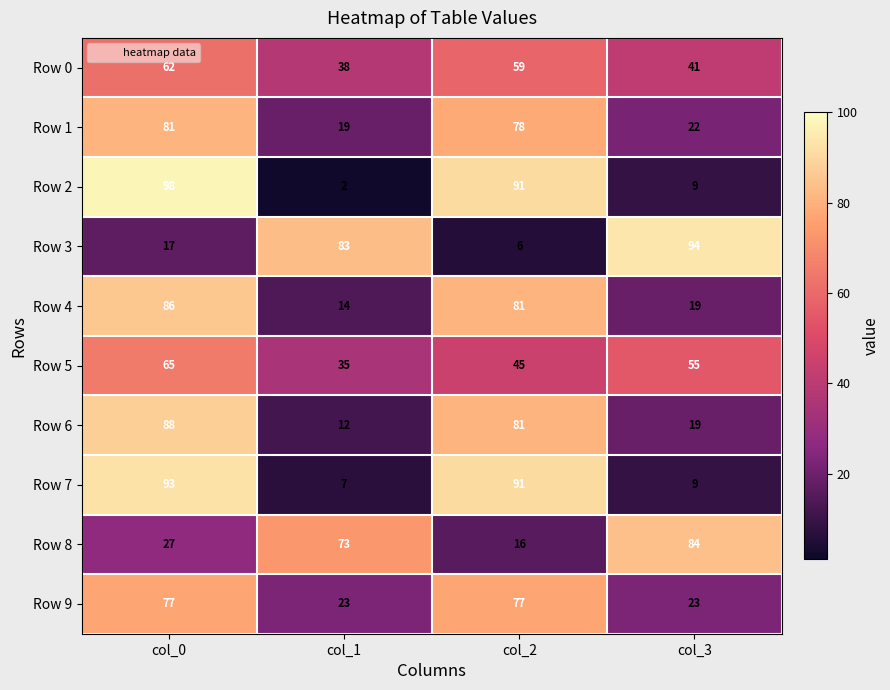

At which category is the sum across all series the highest?

col_0